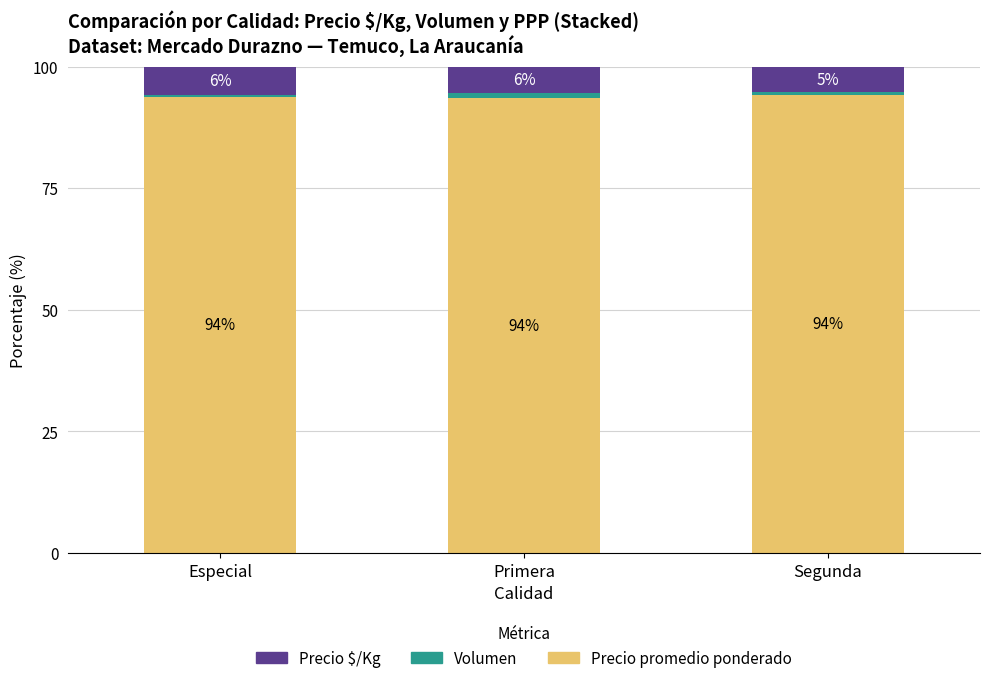

Read the Precio promedio ponderado value at Especial.

93.8